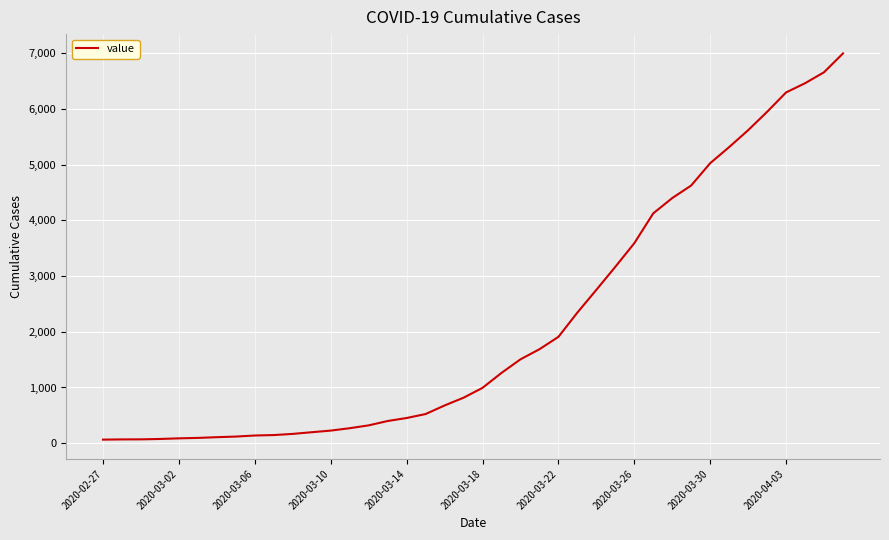

What is the maximum value shown in the chart?

6995